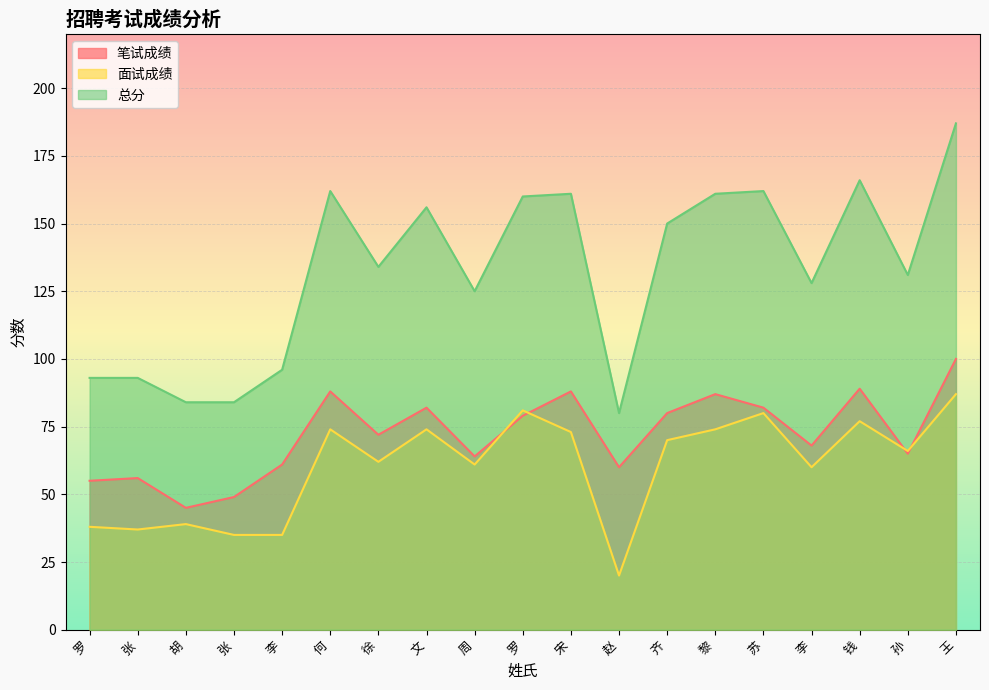

Rank the categories by 笔试成绩 value from lowest to highest.

胡, 张, 罗, 张, 赵, 李, 周, 孙, 李, 徐, 罗, 齐, 文, 苏, 黎, 何, 宋, 钱, 王